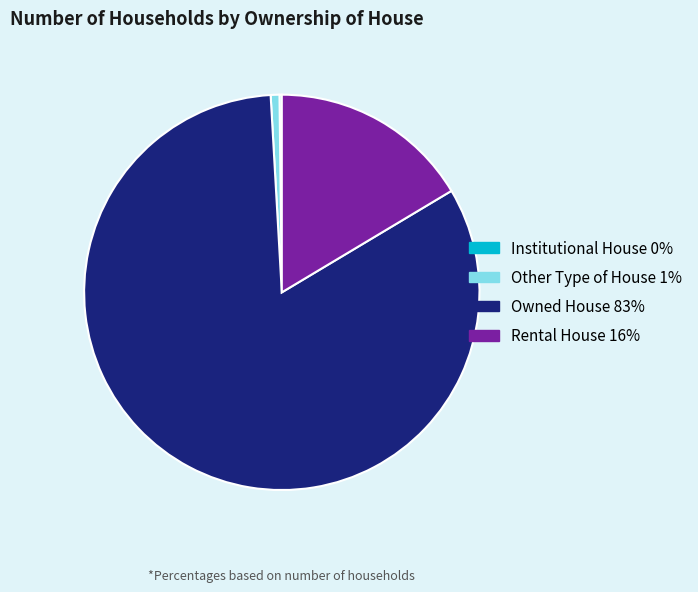

Is it true that Rental House is 16% of the pie?

True